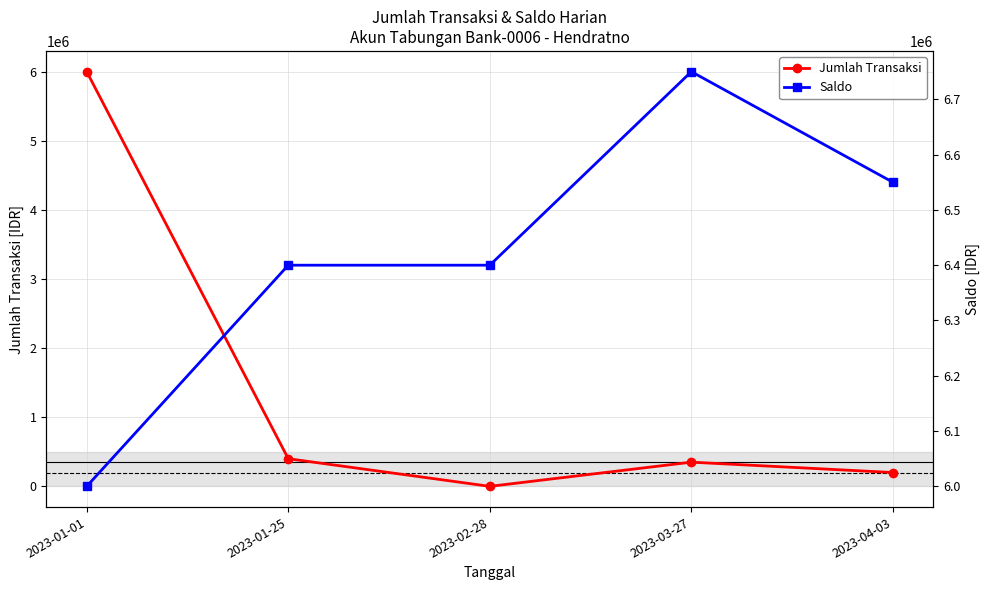

How many lines are shown in the chart?

2